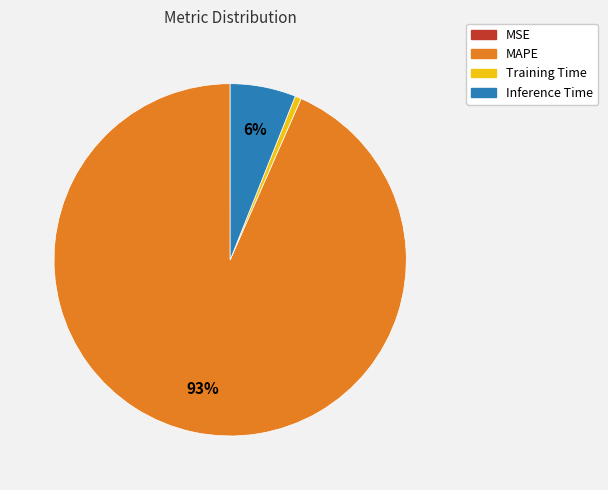

Which slice is the largest?

MAPE